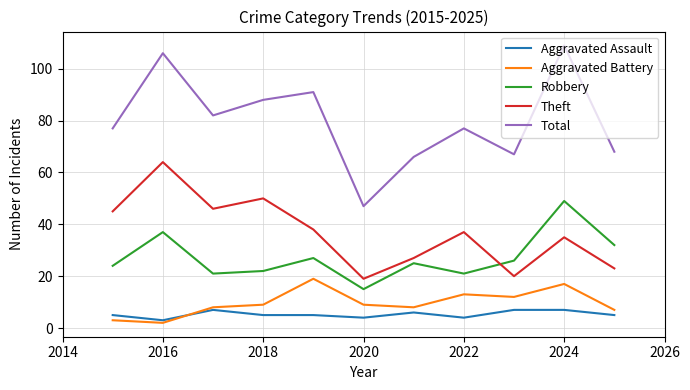

True or false: Aggravated Assault and Total cross at least once.

False